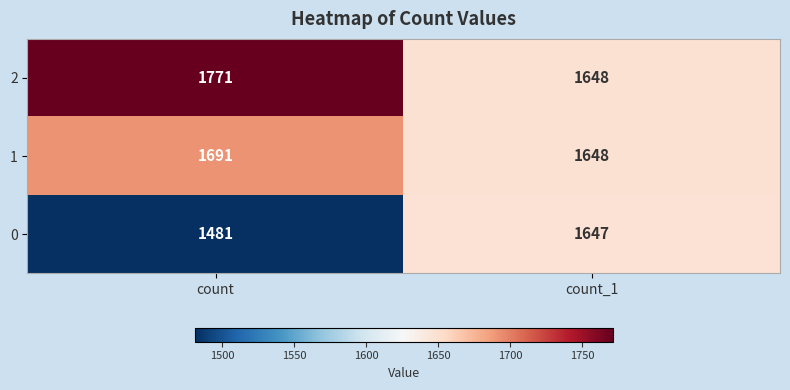

What is the difference between the maximum and minimum values in the 1 series?

43